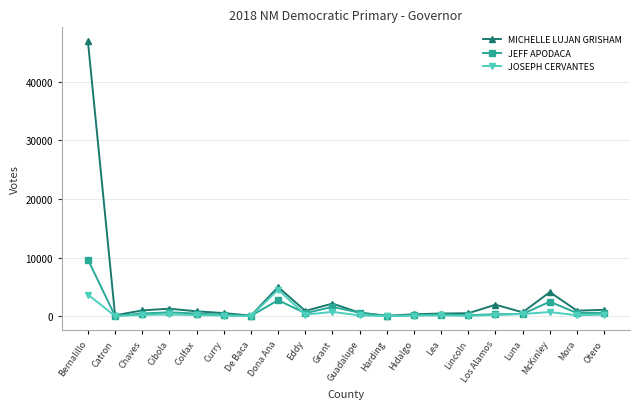

The JEFF APODACA series shows 2486 at McKinley. True or false?

True